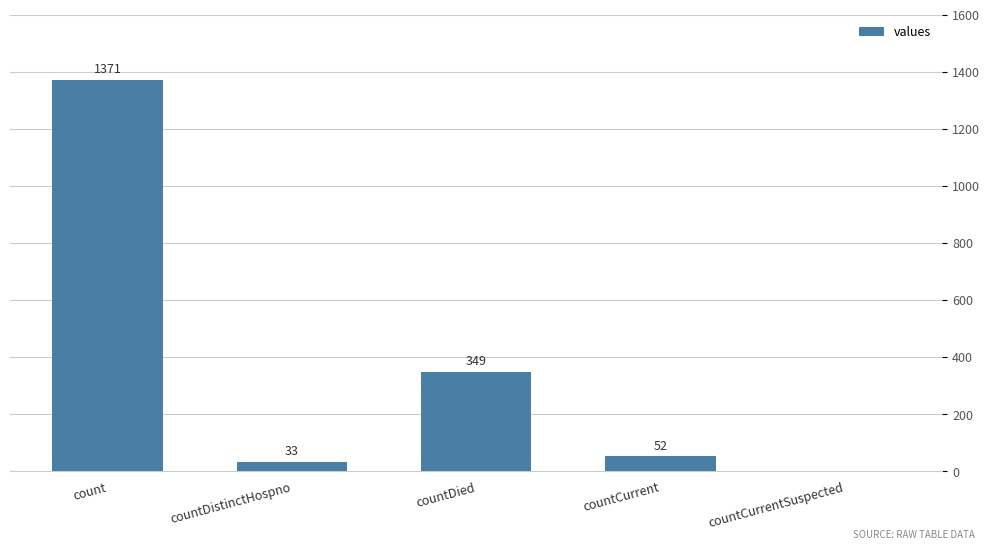

Which category has the highest value across all series?

count